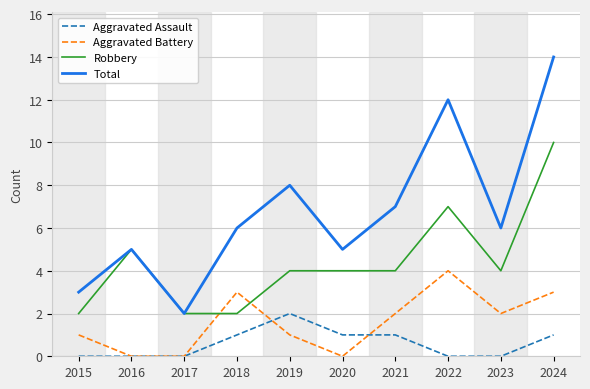

Rank the series by their average value, from highest to lowest.

Total, Robbery, Aggravated Battery, Aggravated Assault